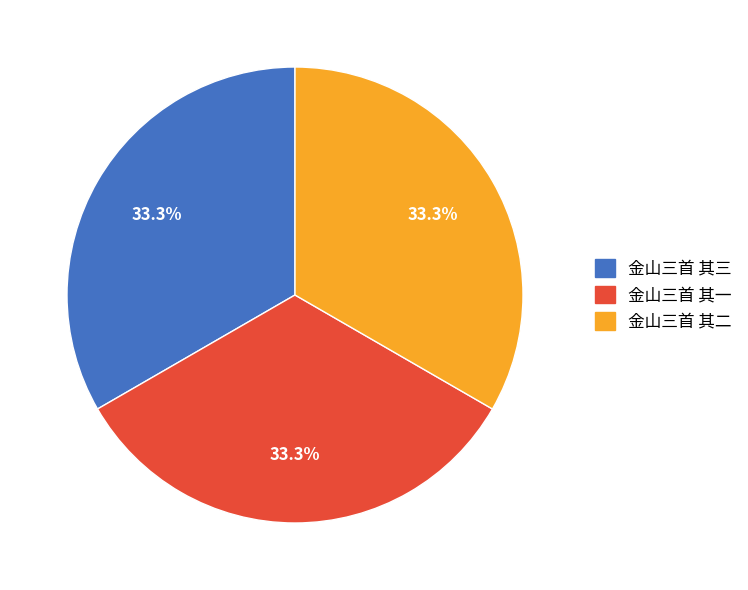

How many segments does this pie chart have?

3